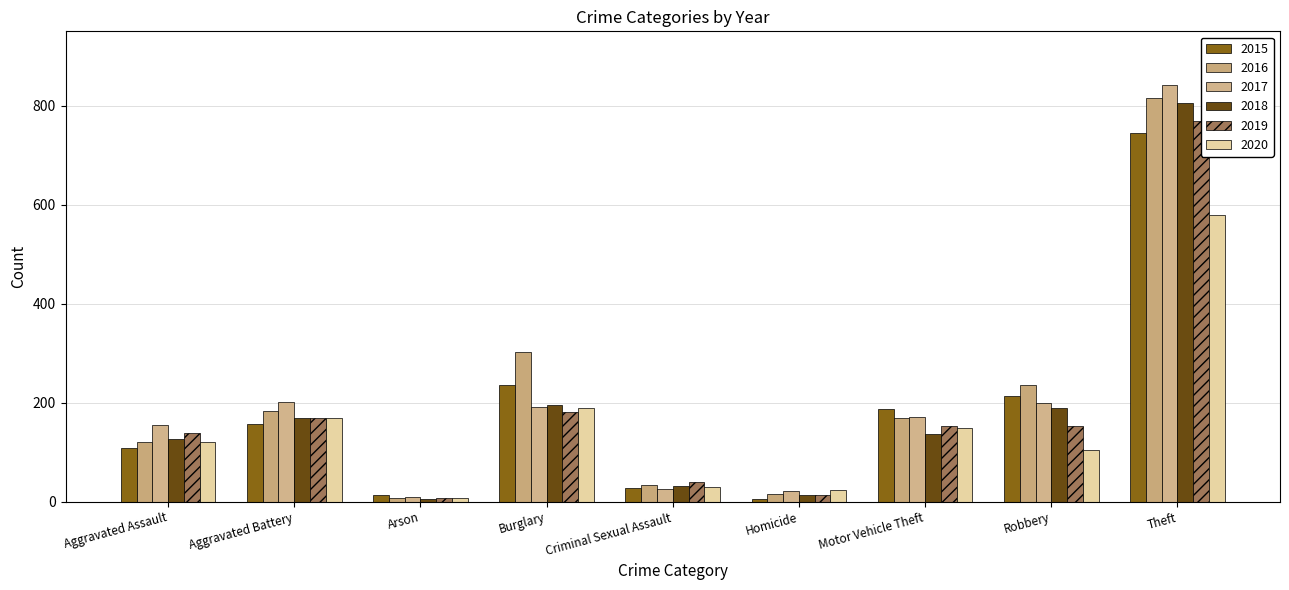

What is the spread (max minus min) of values at Arson?

9